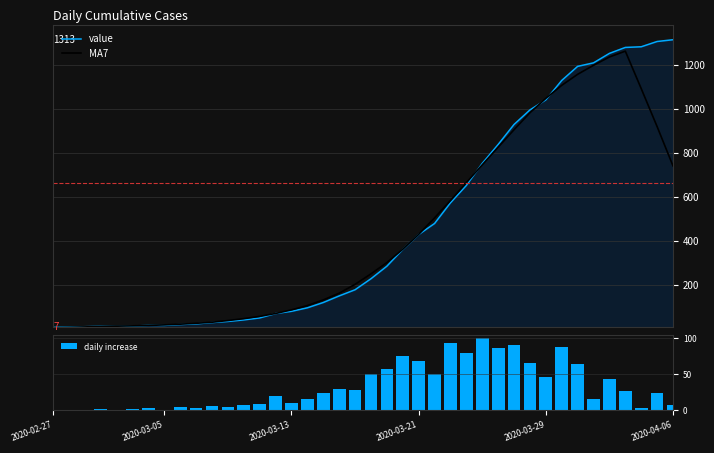

What are all the series names shown in the legend?

value, MA7, daily increase